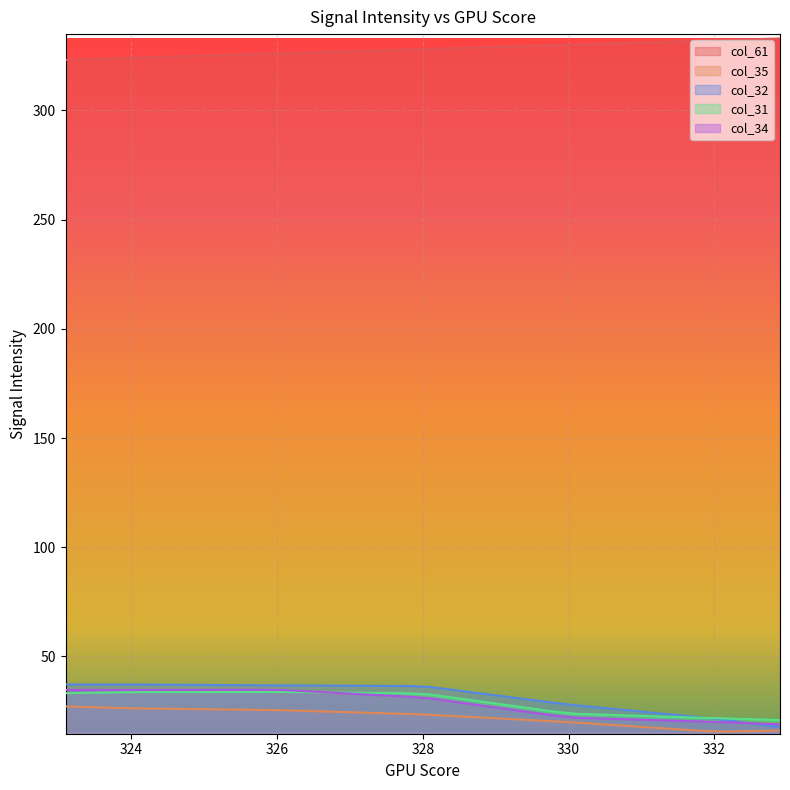

Reading left to right, extract all data points from this chart.

col_61: 323.1=323.1	323.3=323.3	323.6=323.6	323.8=323.8	324.1=324.1	324.4=324.4	324.6=324.6	324.8=324.8	325.1=325.1	325.3=325.3	325.6=325.6	325.8=325.8	326.1=326.1	326.3=326.3	326.6=326.6	326.9=326.9	327.2=327.2	327.4=327.4	327.6=327.6	327.8=327.8	328.1=328.1	328.3=328.3	328.5=328.5	328.8=328.8	329.1=329.1	329.3=329.3	329.5=329.5	329.8=329.8	330.1=330.1	330.3=330.3	330.6=330.6	330.9=330.9	331.1=331.1	331.4=331.4	331.6=331.6	331.8=331.8	332.1=332.1	332.3=332.3	332.6=332.6	332.9=332.9
col_35: 323.1=27.1	323.3=26.9	323.6=26.6	323.8=26.4	324.1=26.2	324.4=26.1	324.6=26.0	324.8=25.9	325.1=25.8	325.3=25.7	325.6=25.6	325.8=25.5	326.1=25.3	326.3=25.1	326.6=24.8	326.9=24.5	327.2=24.3	327.4=24.1	327.6=23.8	327.8=23.6	328.1=23.3	328.3=22.9	328.5=22.6	328.8=22.0	329.1=21.5	329.3=21.2	329.5=20.8	329.8=20.3	330.1=19.7	330.3=19.3	330.6=18.6	330.9=18.0	331.1=17.5	331.4=16.9	331.6=16.4	331.8=16.0	332.1=15.6	332.3=15.7	332.6=15.9	332.9=16.1
col_32: 323.1=37.2	323.3=37.2	323.6=37.2	323.8=37.2	324.1=37.1	324.4=37.1	324.6=37.0	324.8=37.0	325.1=36.9	325.3=36.9	325.6=36.8	325.8=36.8	326.1=36.7	326.3=36.7	326.6=36.7	326.9=36.6	327.2=36.6	327.4=36.6	327.6=36.5	327.8=36.5	328.1=36.0	328.3=35.2	328.5=34.3	328.8=33.1	329.1=31.8	329.3=30.9	329.5=30.1	329.8=28.8	330.1=27.6	330.3=27.0	330.6=26.0	330.9=25.1	331.1=24.4	331.4=23.5	331.6=22.8	331.8=22.2	332.1=21.1	332.3=20.2	332.6=18.9	332.9=17.6
col_31: 323.1=33.2	323.3=33.3	323.6=33.4	323.8=33.5	324.1=33.7	324.4=33.7	324.6=33.7	324.8=33.7	325.1=33.7	325.3=33.7	325.6=33.7	325.8=33.7	326.1=33.7	326.3=33.6	326.6=33.5	326.9=33.4	327.2=33.3	327.4=33.3	327.6=33.2	327.8=33.1	328.1=32.6	328.3=31.7	328.5=30.8	328.8=29.4	329.1=28.0	329.3=27.1	329.5=26.1	329.8=24.8	330.1=23.7	330.3=23.5	330.6=23.2	330.9=22.9	331.1=22.7	331.4=22.4	331.6=22.2	331.8=21.9	332.1=21.7	332.3=21.5	332.6=21.2	332.9=20.9
col_34: 323.1=34.7	323.3=34.7	323.6=34.7	323.8=34.7	324.1=34.7	324.4=34.7	324.6=34.7	324.8=34.7	325.1=34.7	325.3=34.7	325.6=34.7	325.8=34.7	326.1=34.6	326.3=34.2	326.6=33.7	326.9=33.2	327.2=32.6	327.4=32.3	327.6=31.9	327.8=31.6	328.1=30.8	328.3=29.9	328.5=28.9	328.8=27.6	329.1=26.2	329.3=25.3	329.5=24.3	329.8=23.0	330.1=21.9	330.3=21.8	330.6=21.4	330.9=21.1	331.1=21.0	331.4=20.6	331.6=20.4	331.8=20.2	332.1=19.9	332.3=19.7	332.6=19.3	332.9=19.0